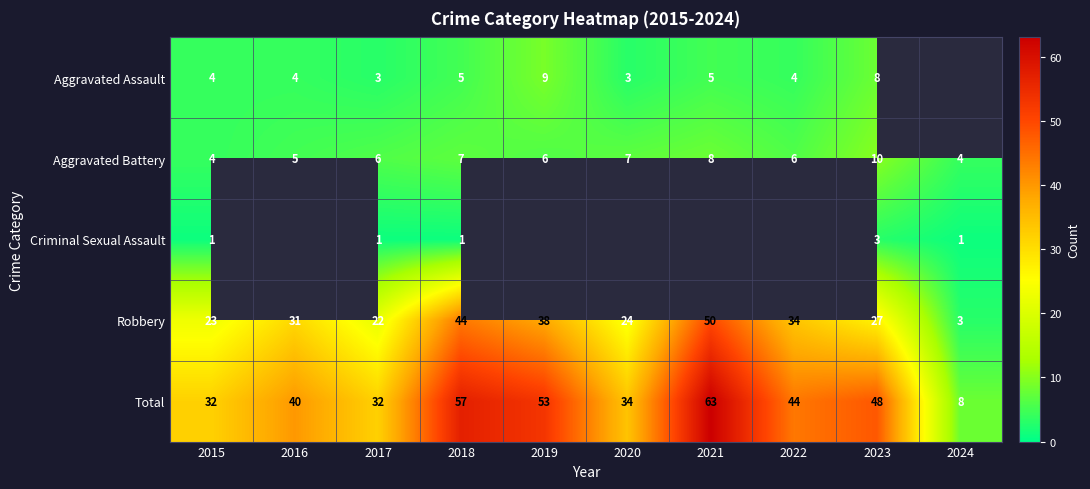

How many data points in Robbery are less than 31?

5